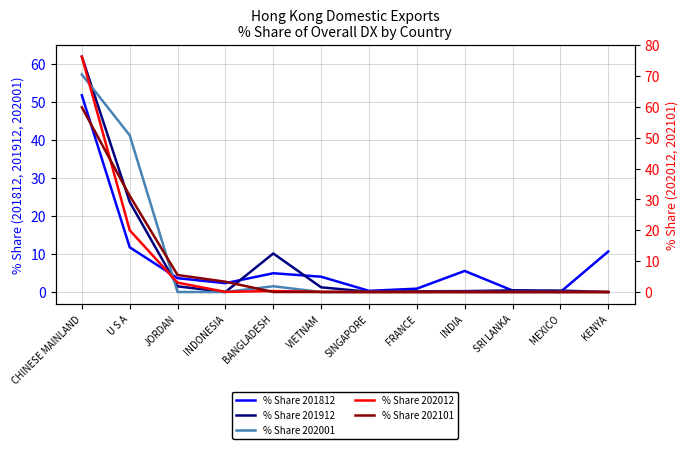

What is the sum of the % Share 202012 values at KENYA and JORDAN?

3.0